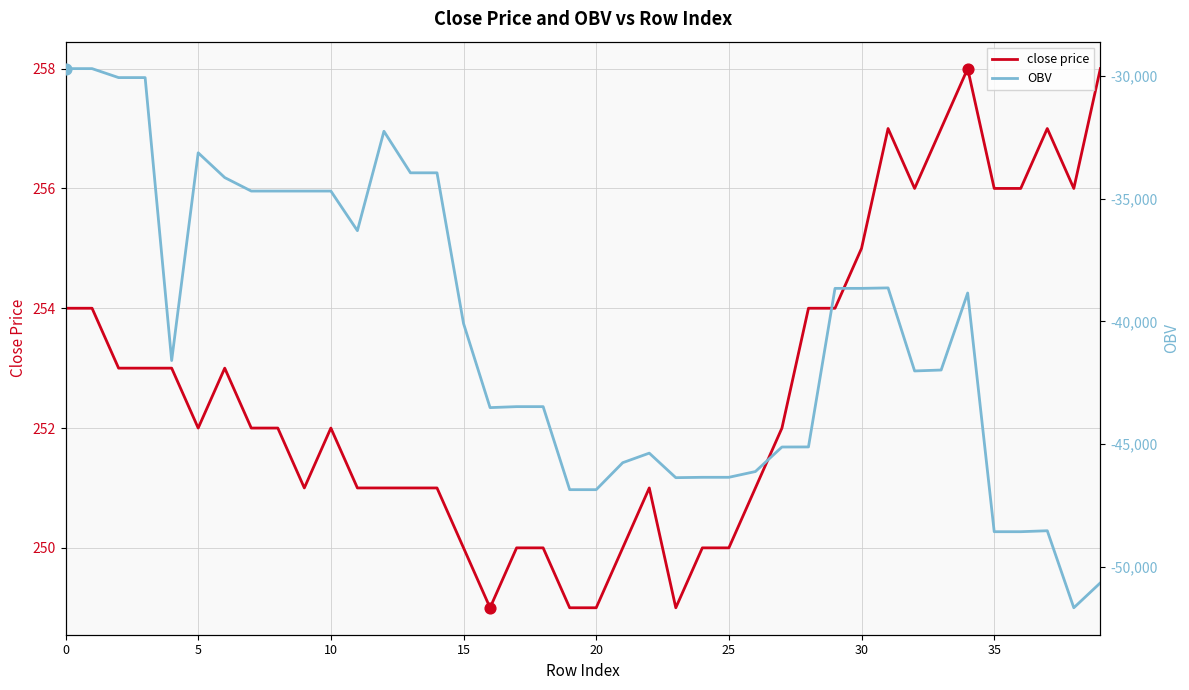

What are all the series names shown in the legend?

close price, OBV